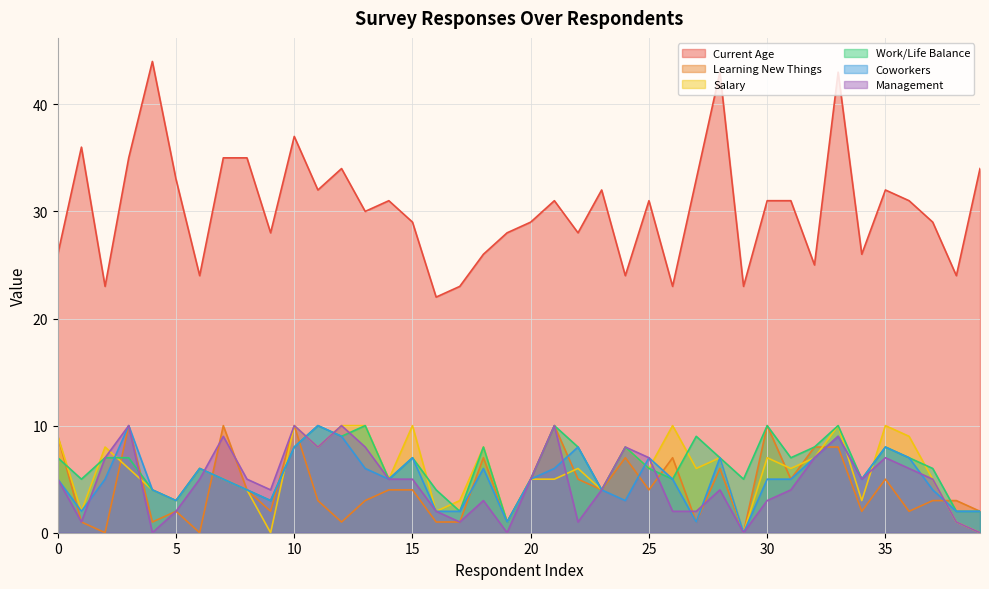

How many data points in Learning New Things are above 4?

16